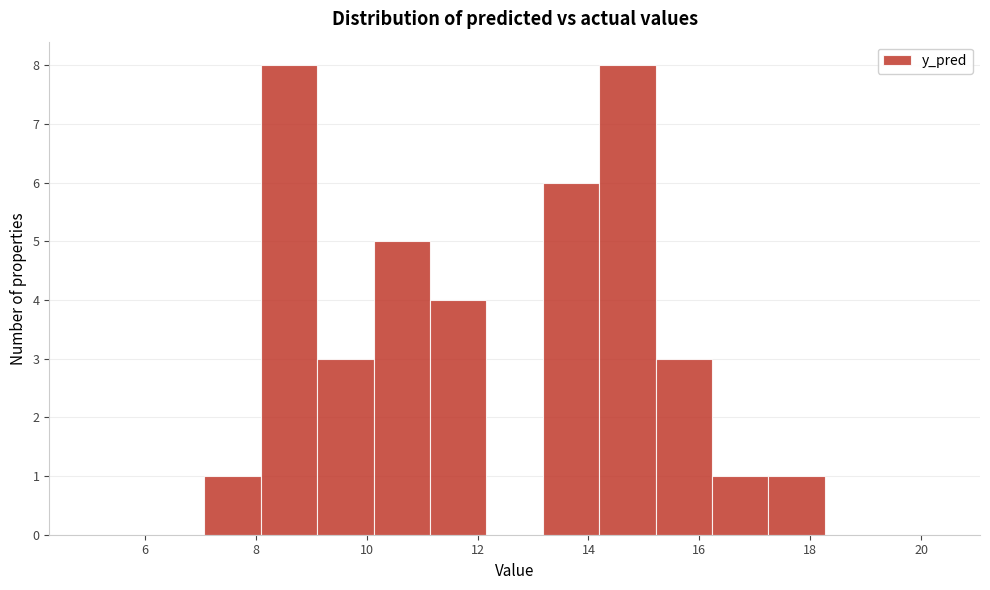

What is the height of the bar covering 16.2 to 17.2 on the x-axis? Neither the bar edges nor the heights are printed on the chart, so give them approximately, as read against the axes.

1